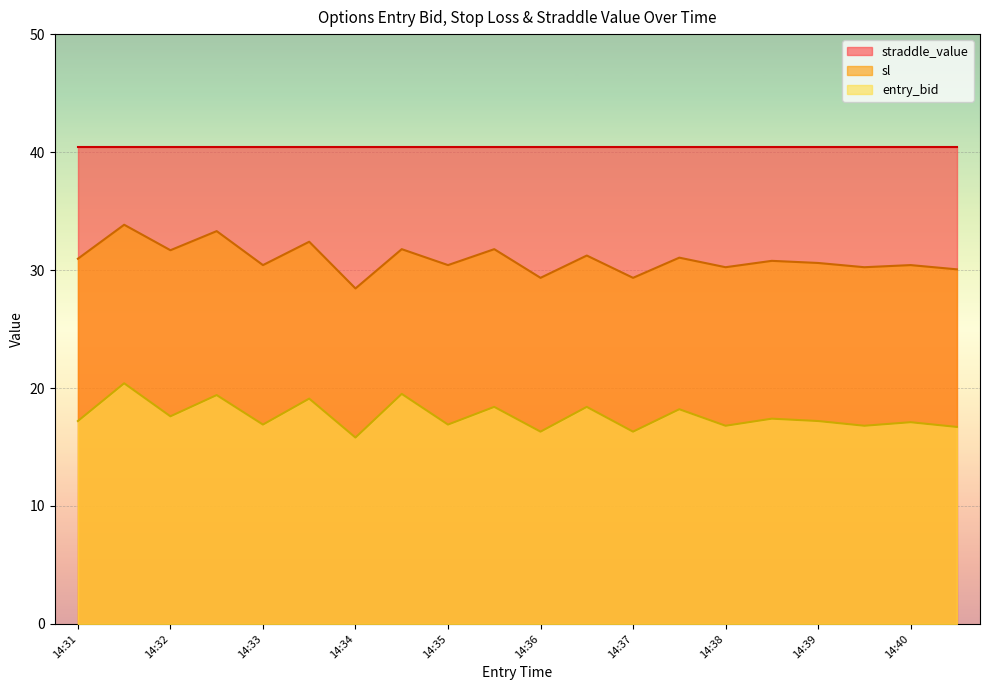

What is the difference between the entry_bid values at 14:35 and 14:40?

0.2